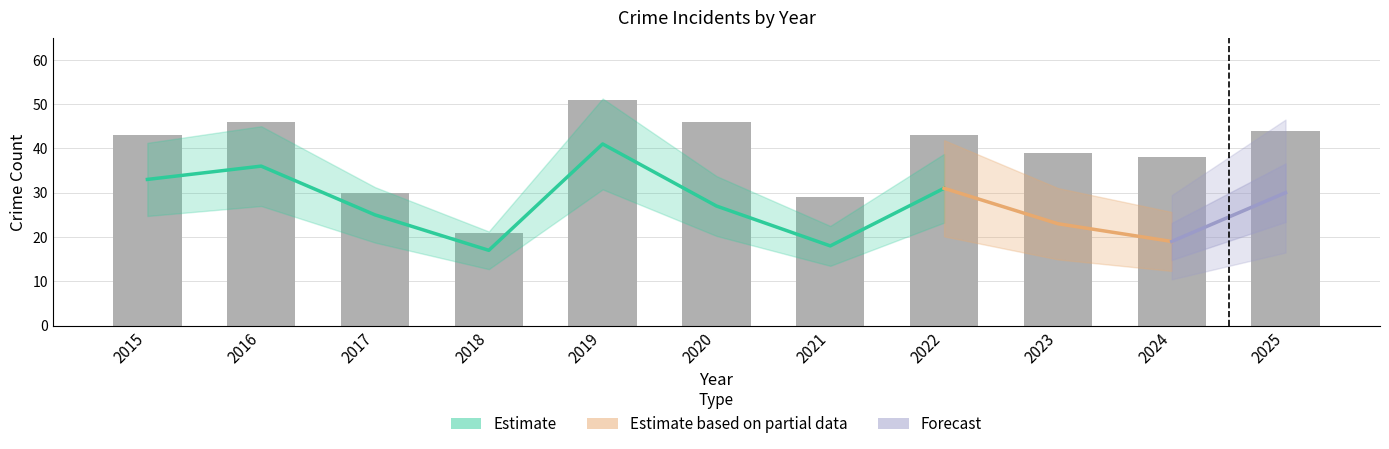

Between 2021 and 2024, which is larger?

2024